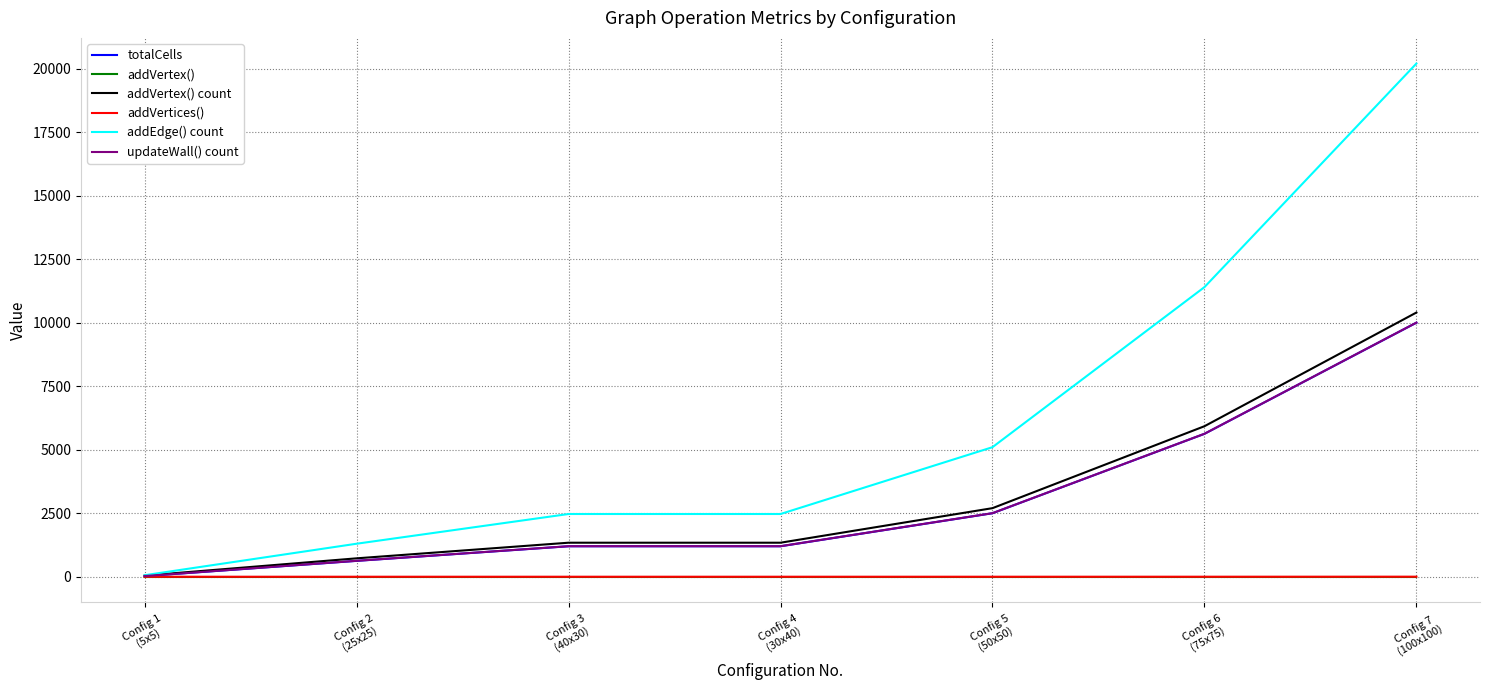

Does the chart display data point markers on the line(s)?

No